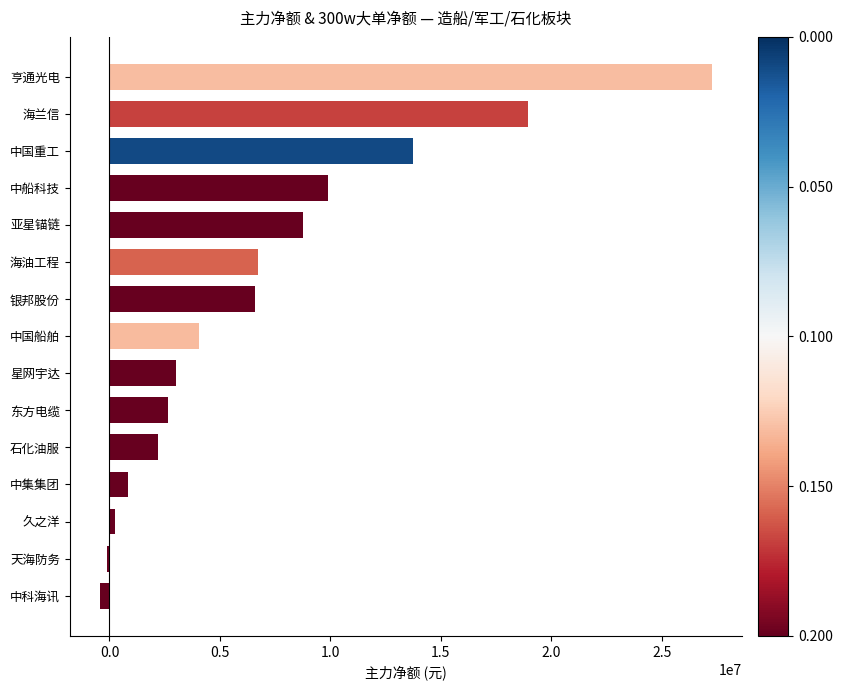

What is the average value?

6959294